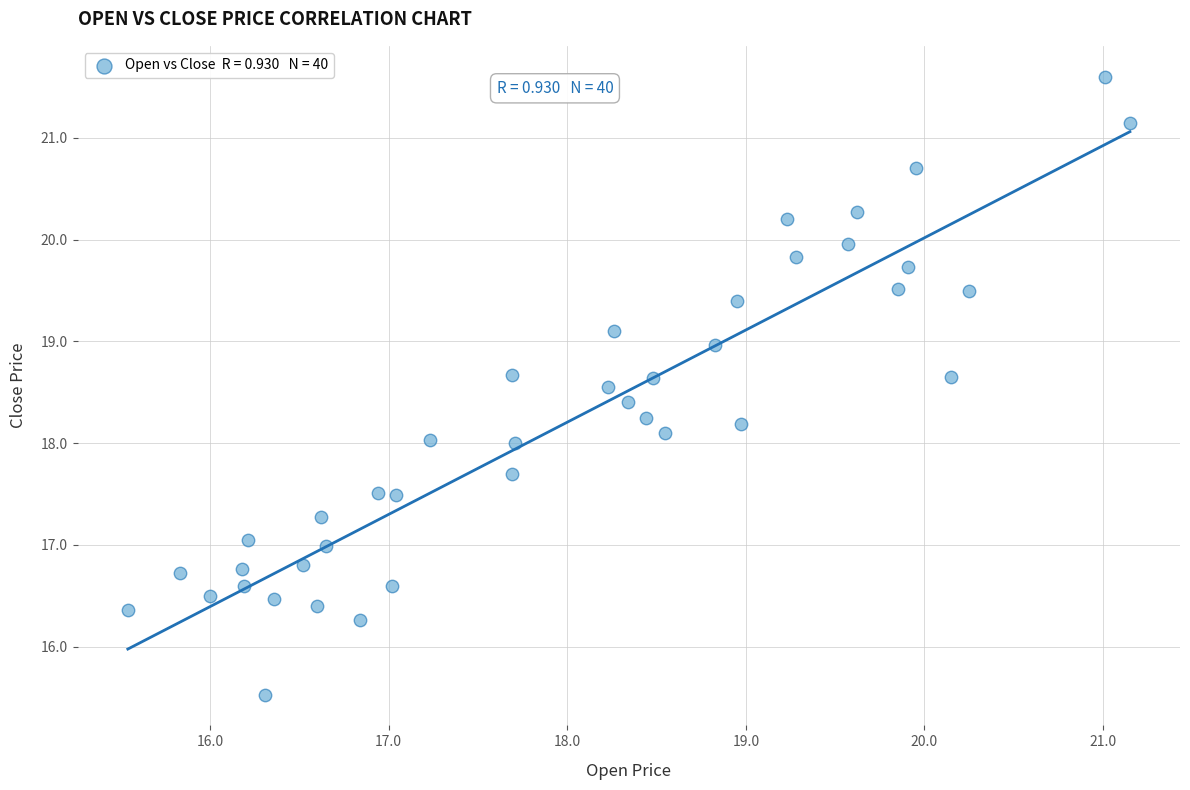

What is the range of Y values (max minus min)?

6.1